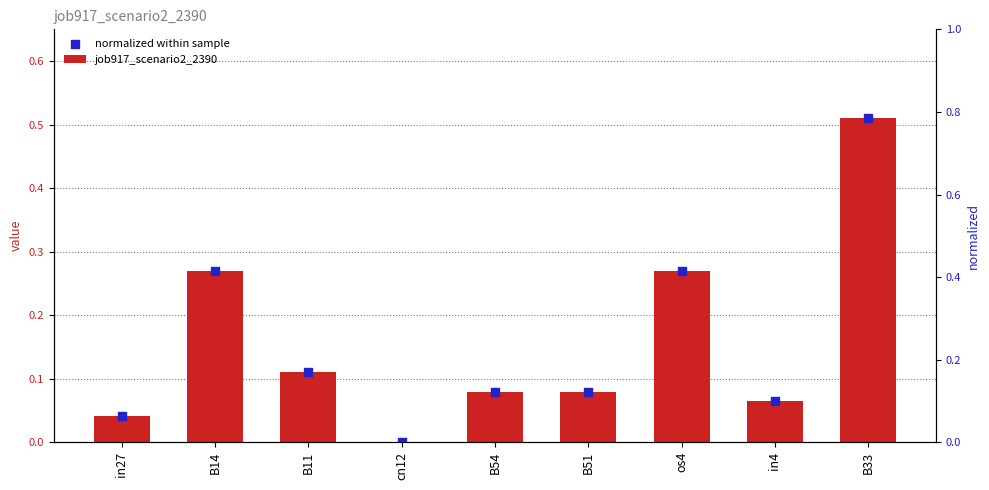

What are all the series names shown in the legend?

job917_scenario2_2390, normalized within sample